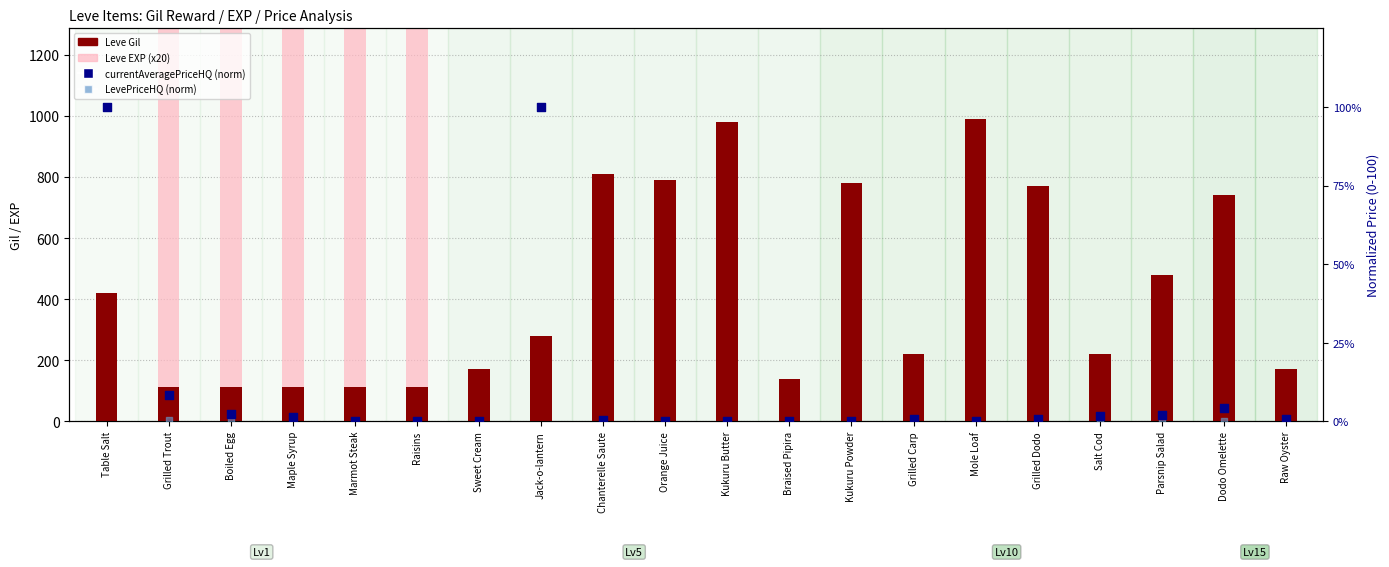

What are all the series names shown in the legend?

Leve Gil, Leve EXP (x20), currentAveragePriceHQ (norm), LevePriceHQ (norm)